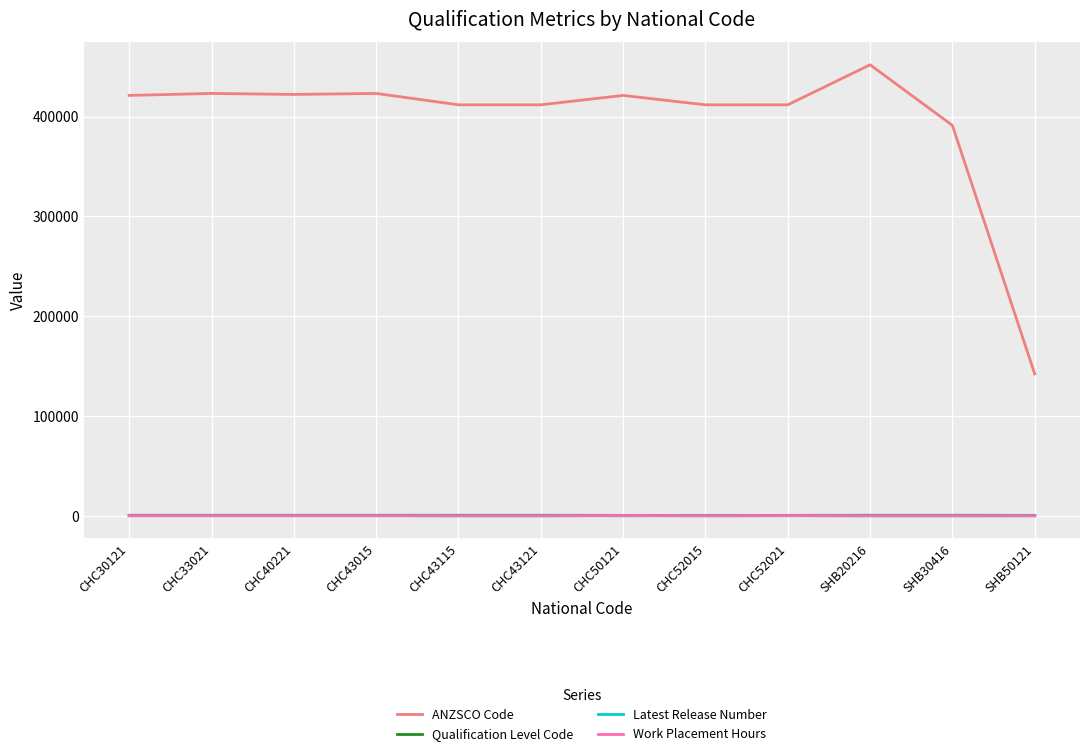

Count the Work Placement Hours values in the range 0 to 160.

10